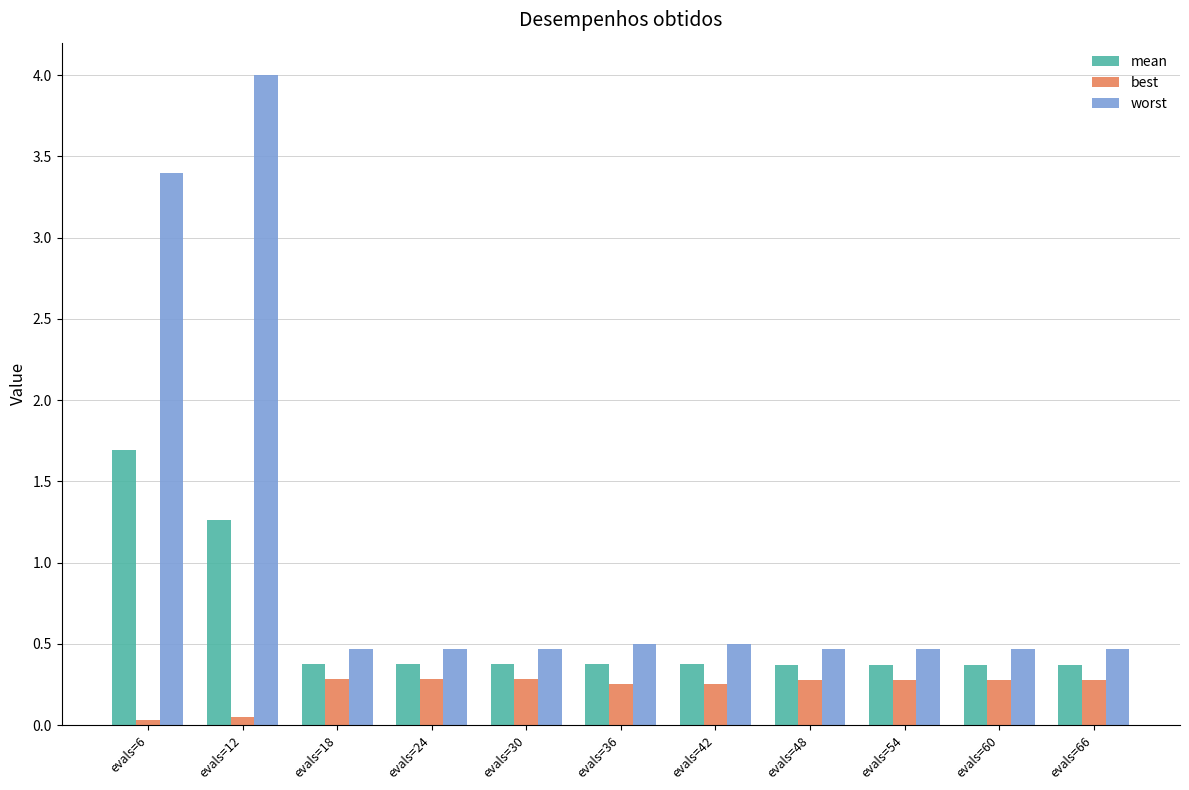

Count the number of data series in this chart.

3